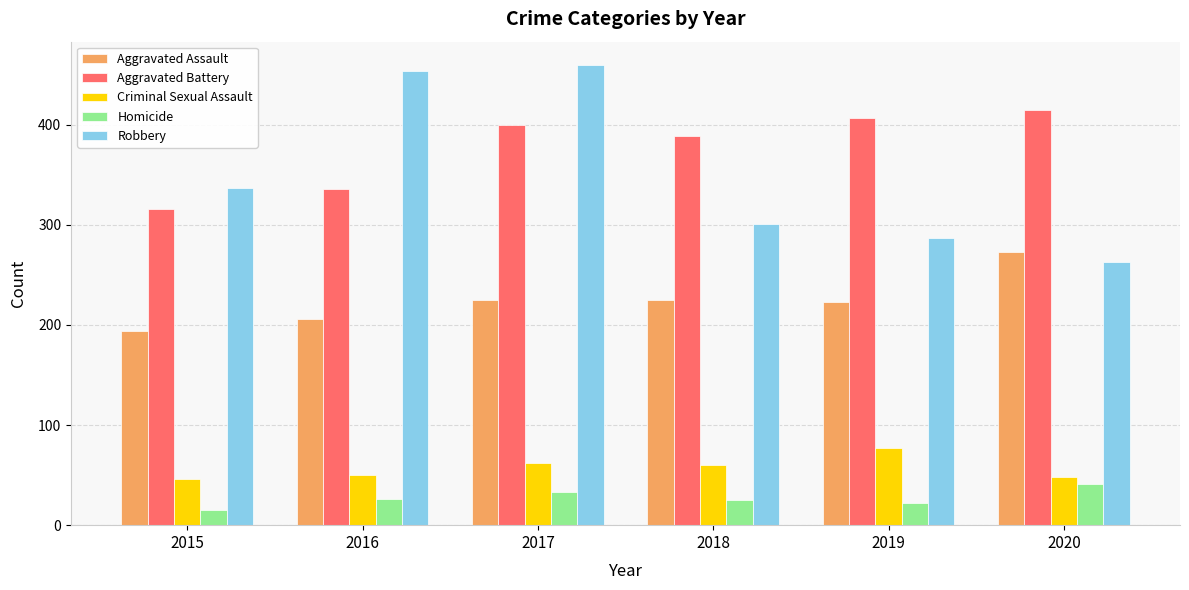

What is the sum of all Robbery values?

2102